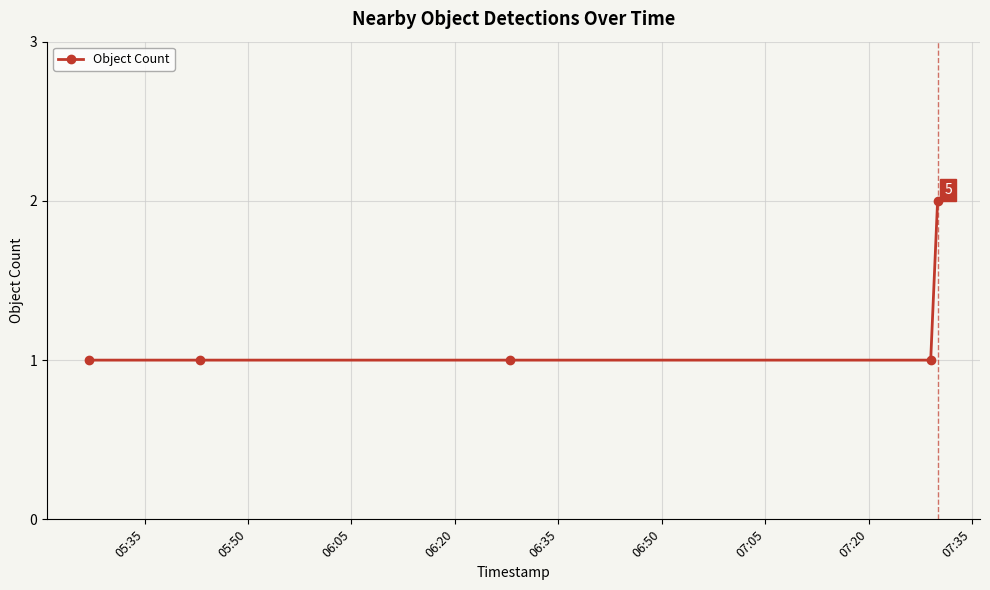

True or false: the data has more than 1 interior local peaks.

False